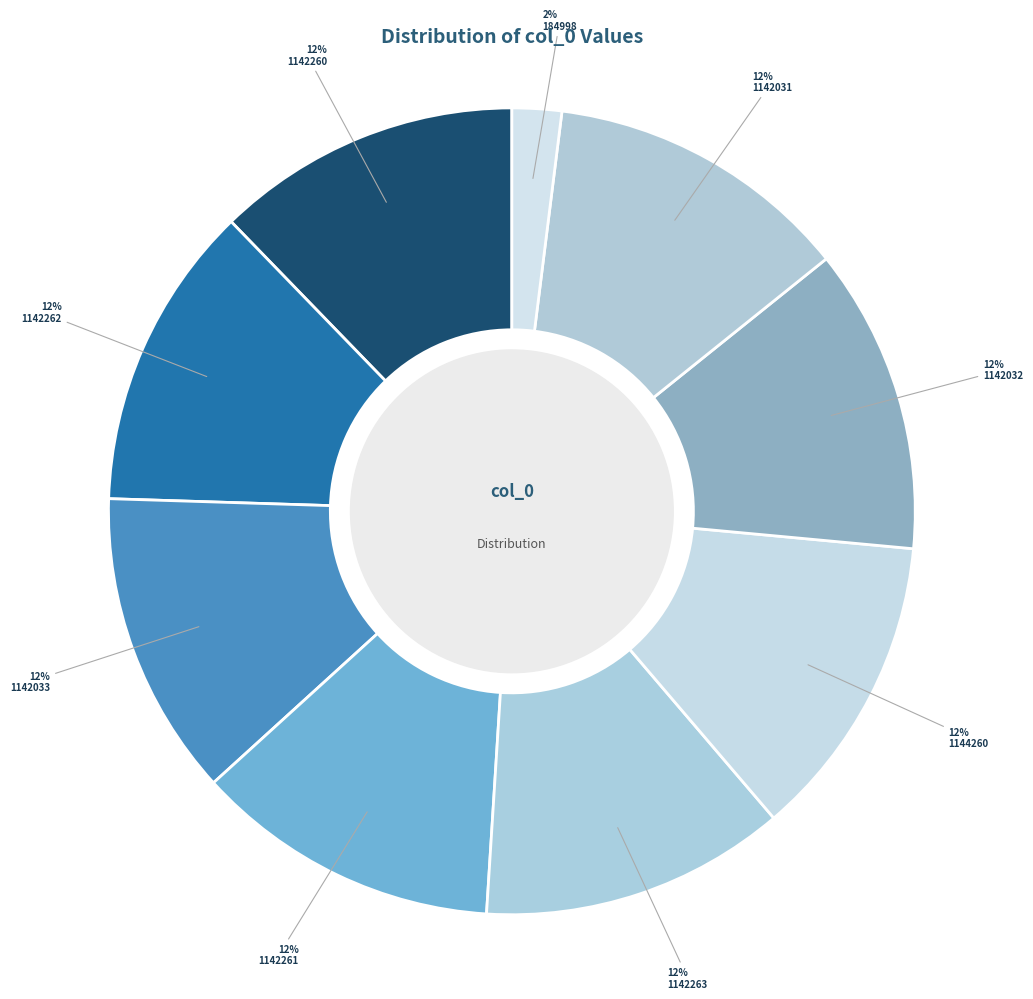

Does 1142260 account for over 50% of the chart?

No